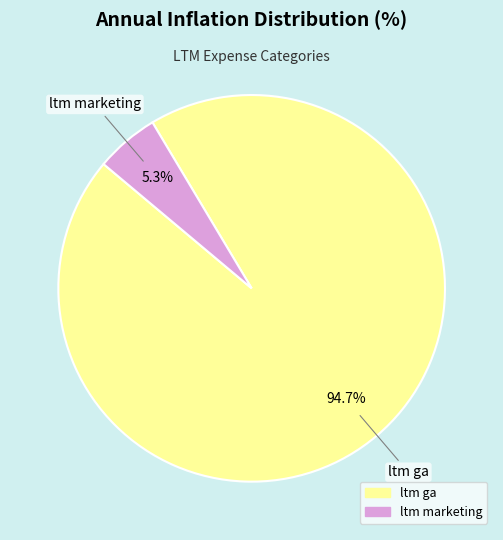

To the nearest percent, what percentage of the pie is ltm marketing?

5%